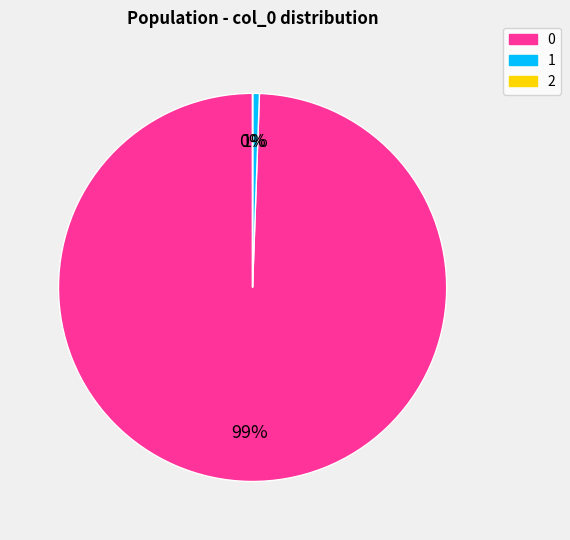

True or false: 1 accounts for 11% of the total.

False